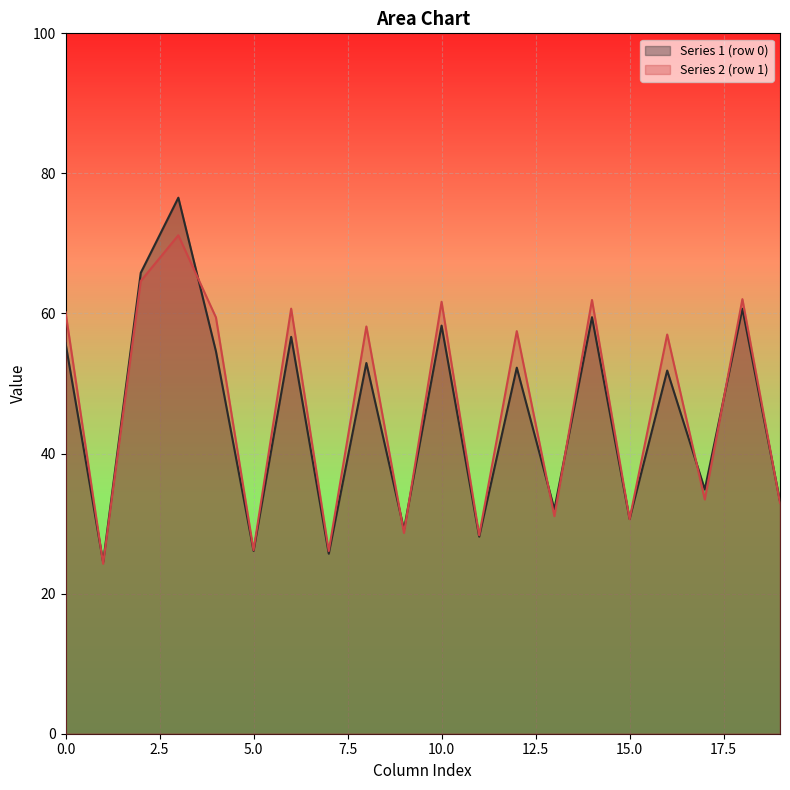

How many series are shown in this chart?

2